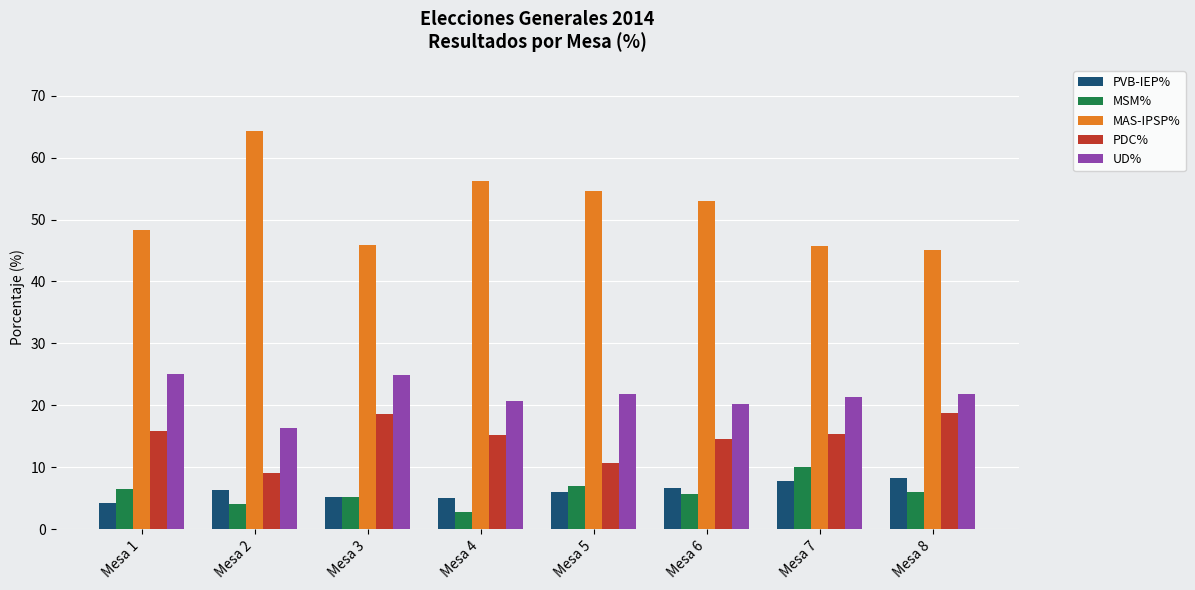

The value of MAS-IPSP% at Mesa 4 is 56.2. True or false?

True